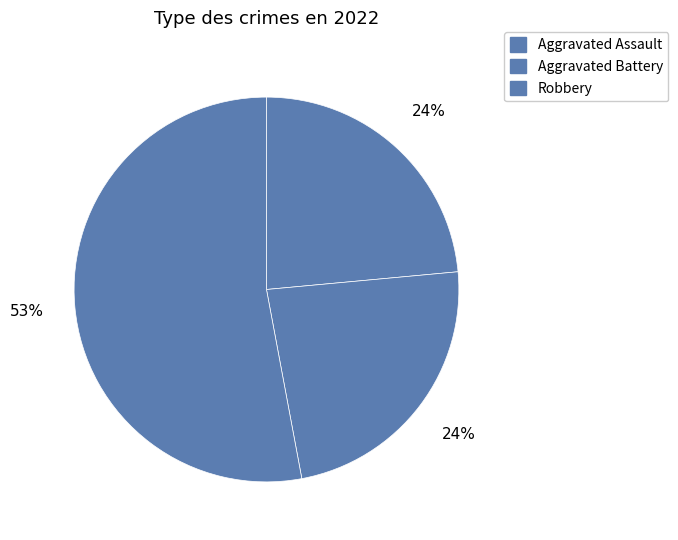

How many slices are in this pie chart?

3